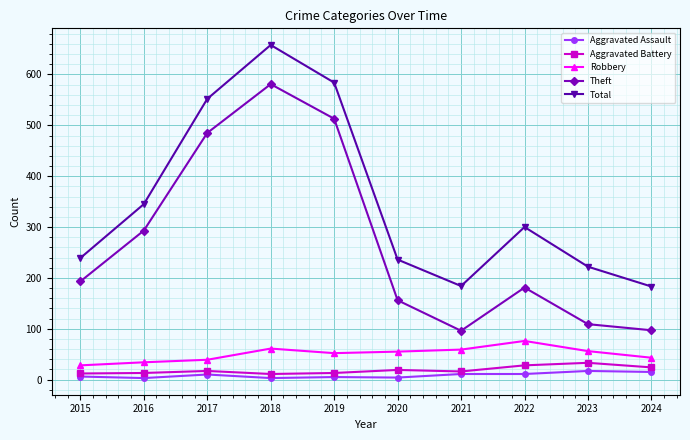

Which series has the largest total across all categories?

Total